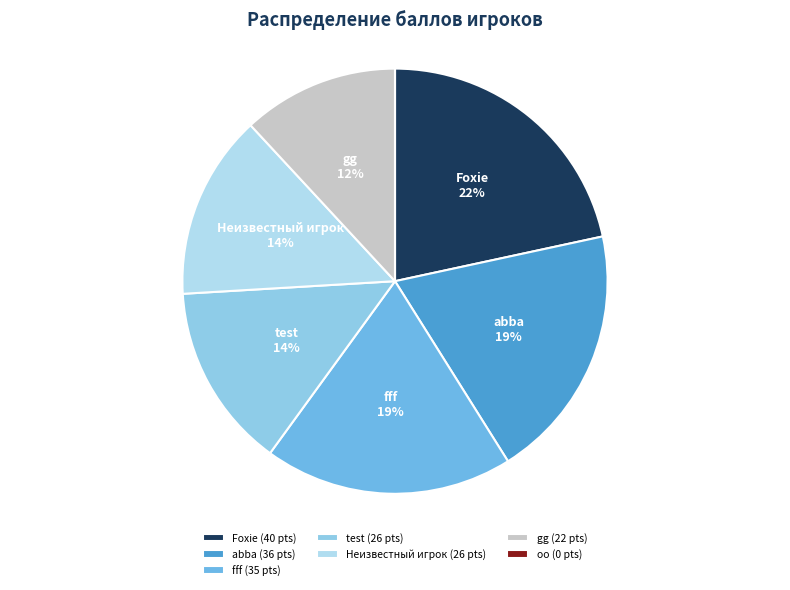

The Foxie slice represents 22% of the pie. True or false?

True